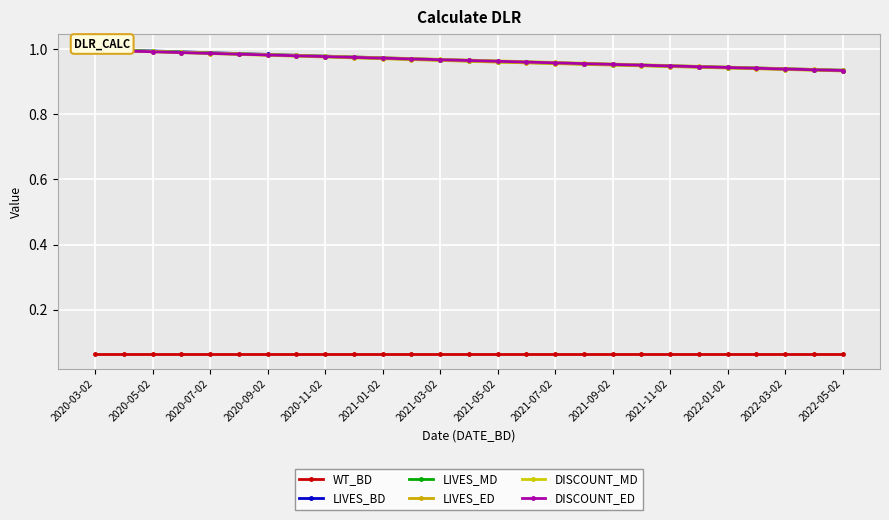

Is it true that DISCOUNT_MD equals 0.9 at 2022-01-02?

True